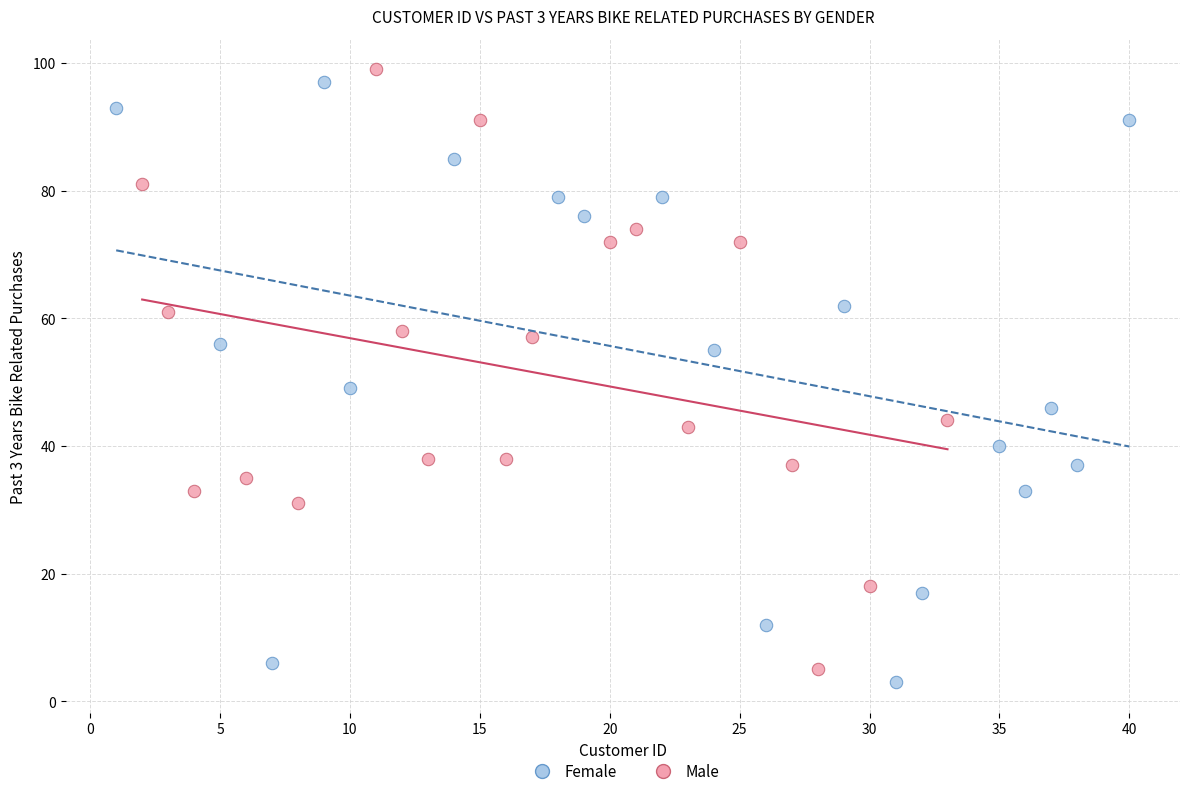

What are all the series names shown in the legend?

Female, Male